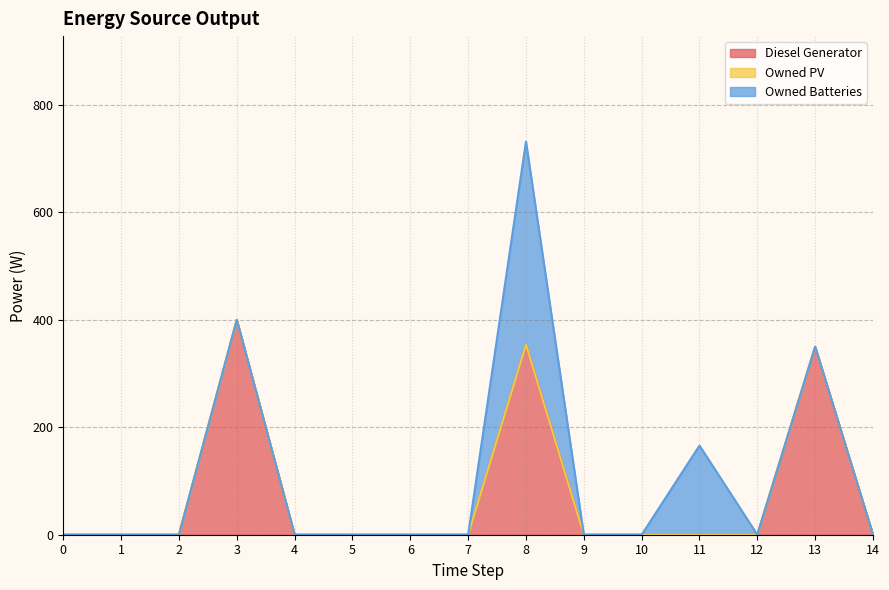

What is the difference between the maximum and minimum values in the Diesel Generator series?

400